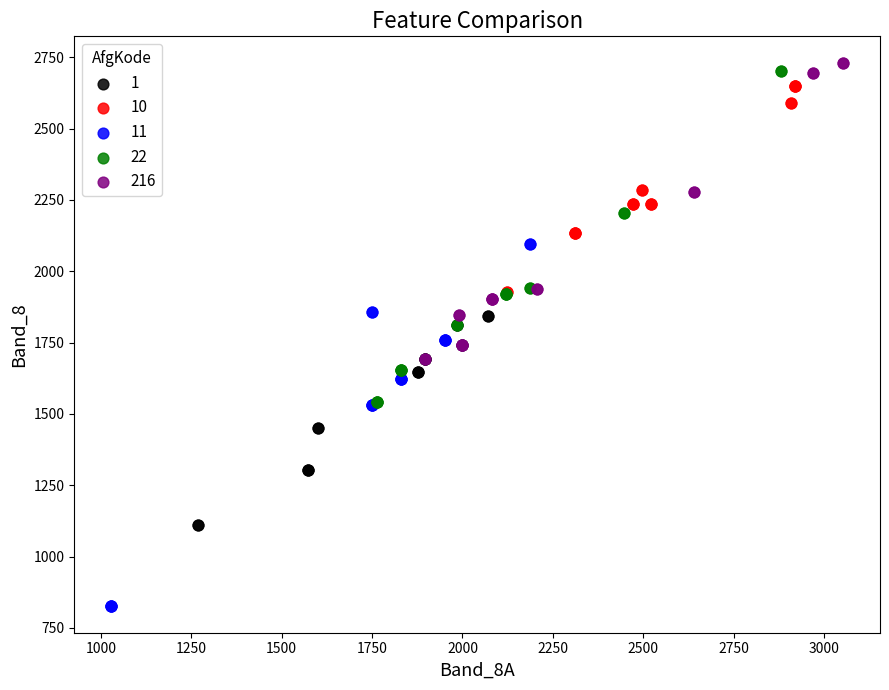

Which series reaches the maximum Y coordinate?

216